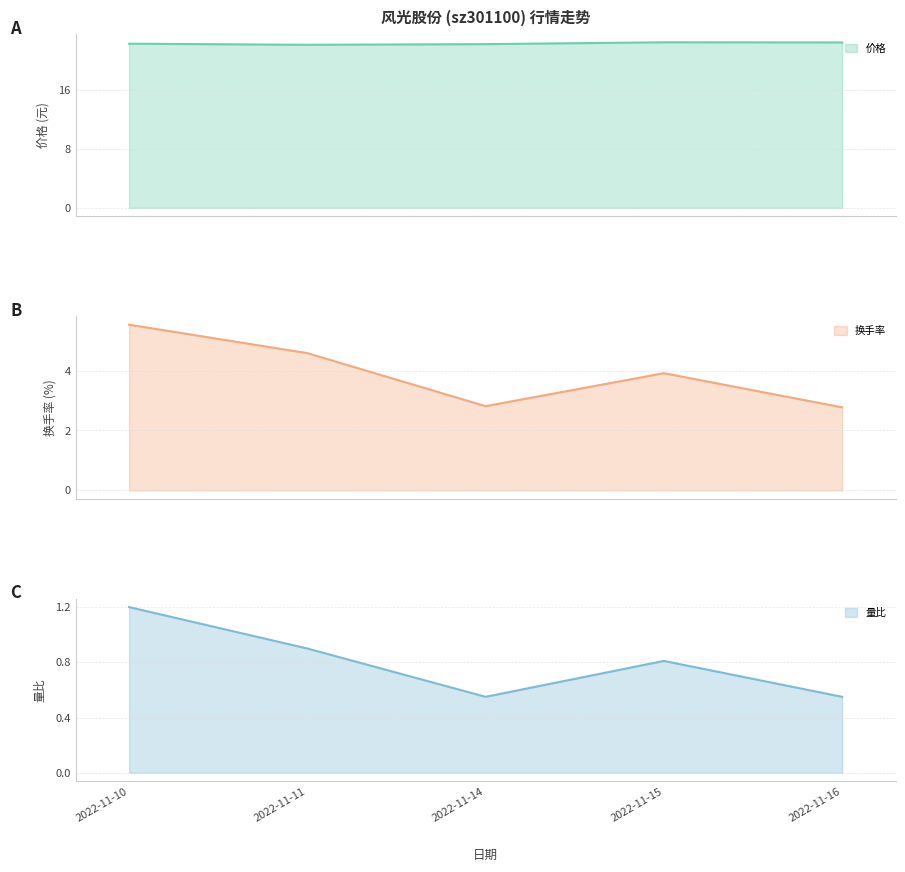

What is the sum of the 量比 values at 2022-11-11 and 2022-11-15?

1.7